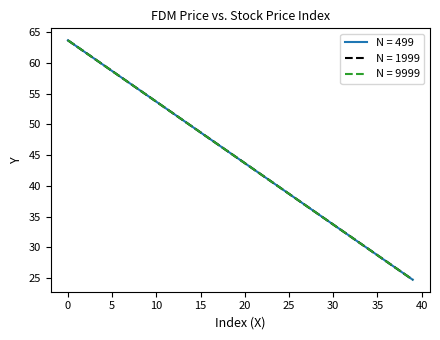

What is the sum of all N = 499 values?

1768.5